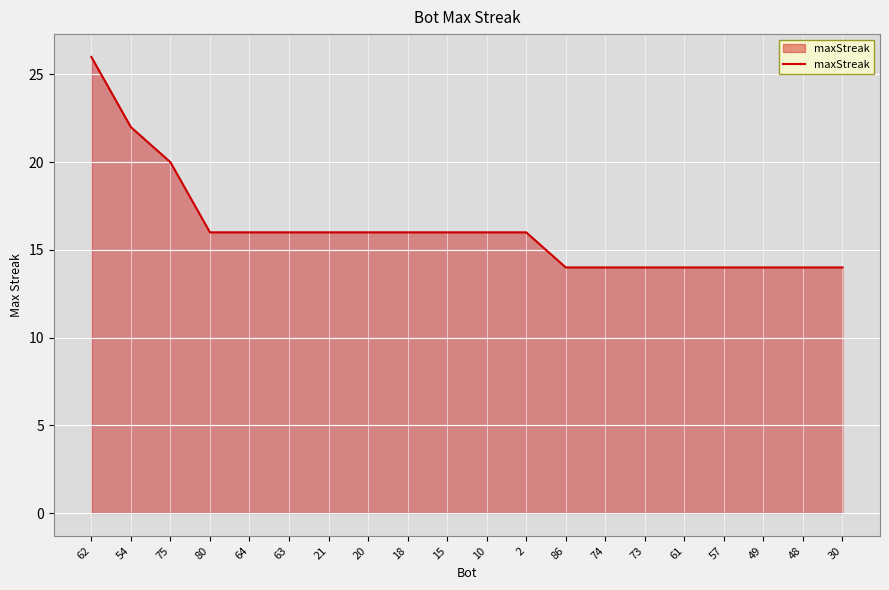

At which label is the value closest to 20?

75